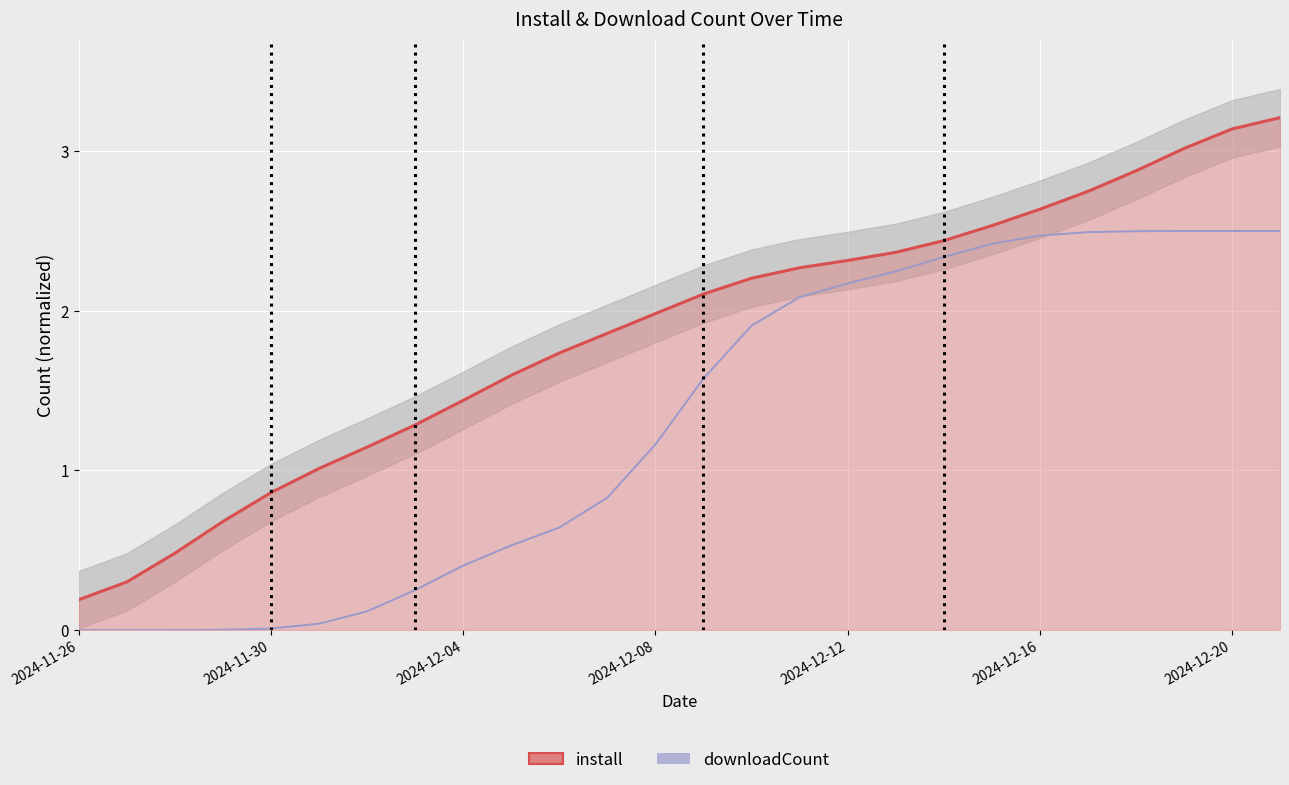

What is the label of the 1st point from the left?

2024-11-26